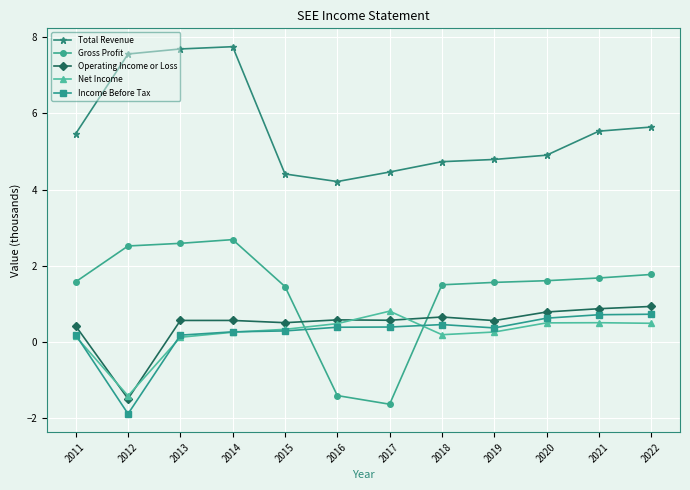

True or false: Operating Income or Loss and Total Revenue intersect in this chart.

False